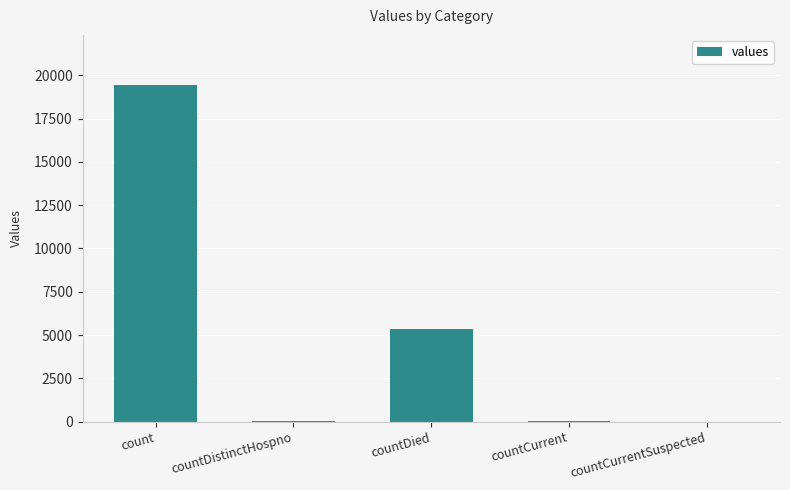

Count the number of categories in the chart.

5